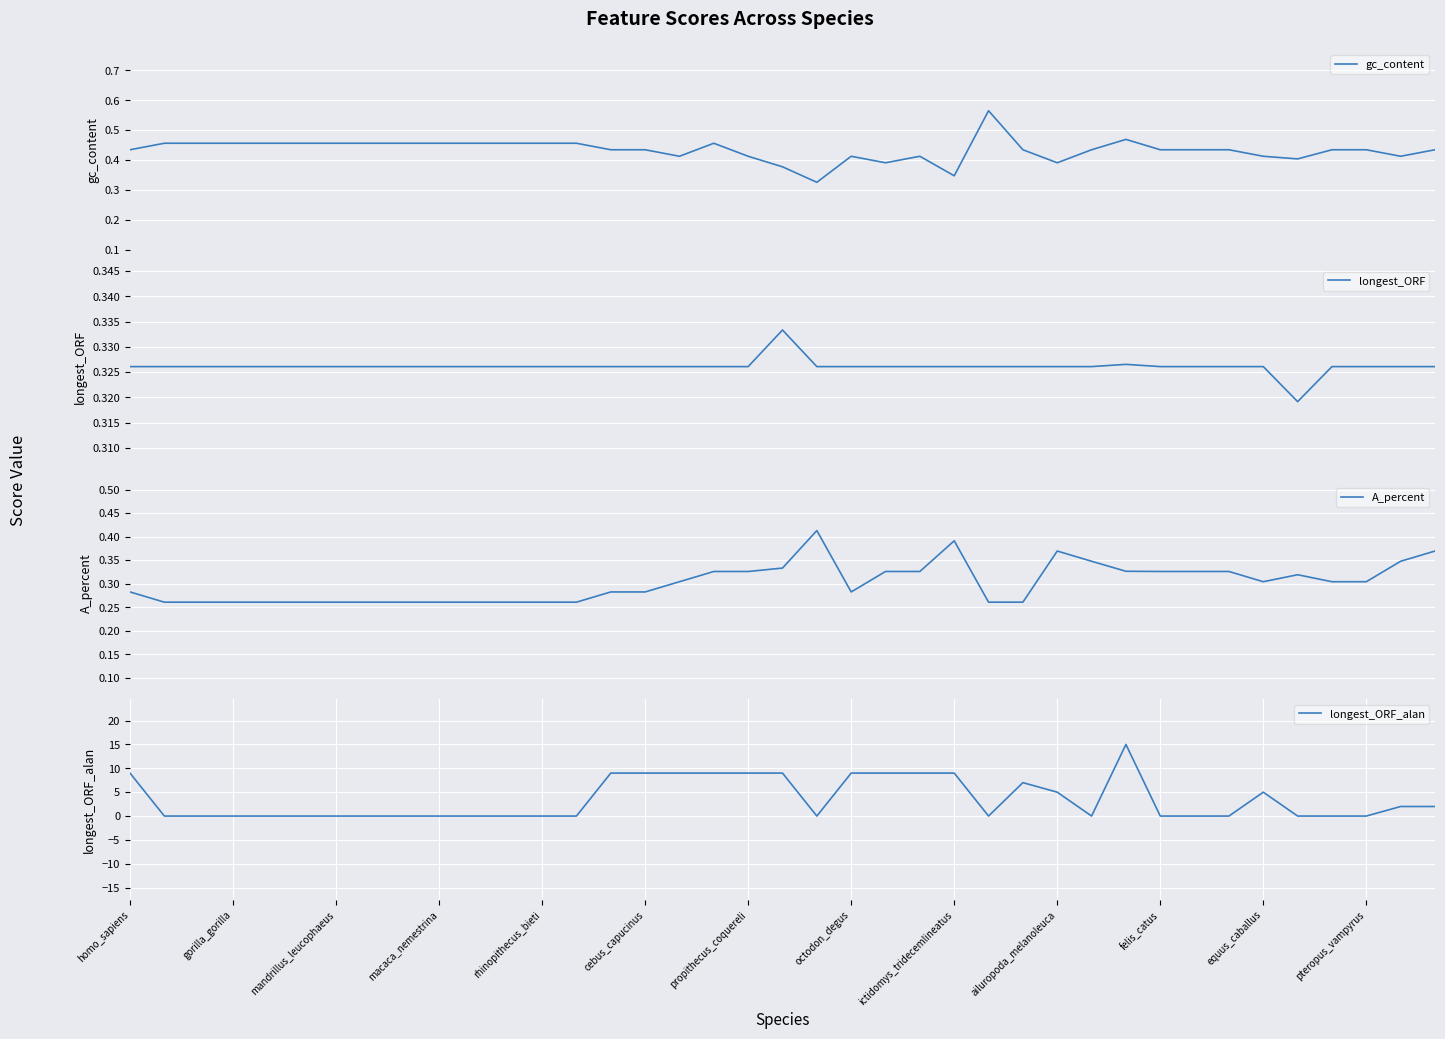

True or false: longest_ORF_alan has a value of 5 at ailuropoda_melanoleuca.

True